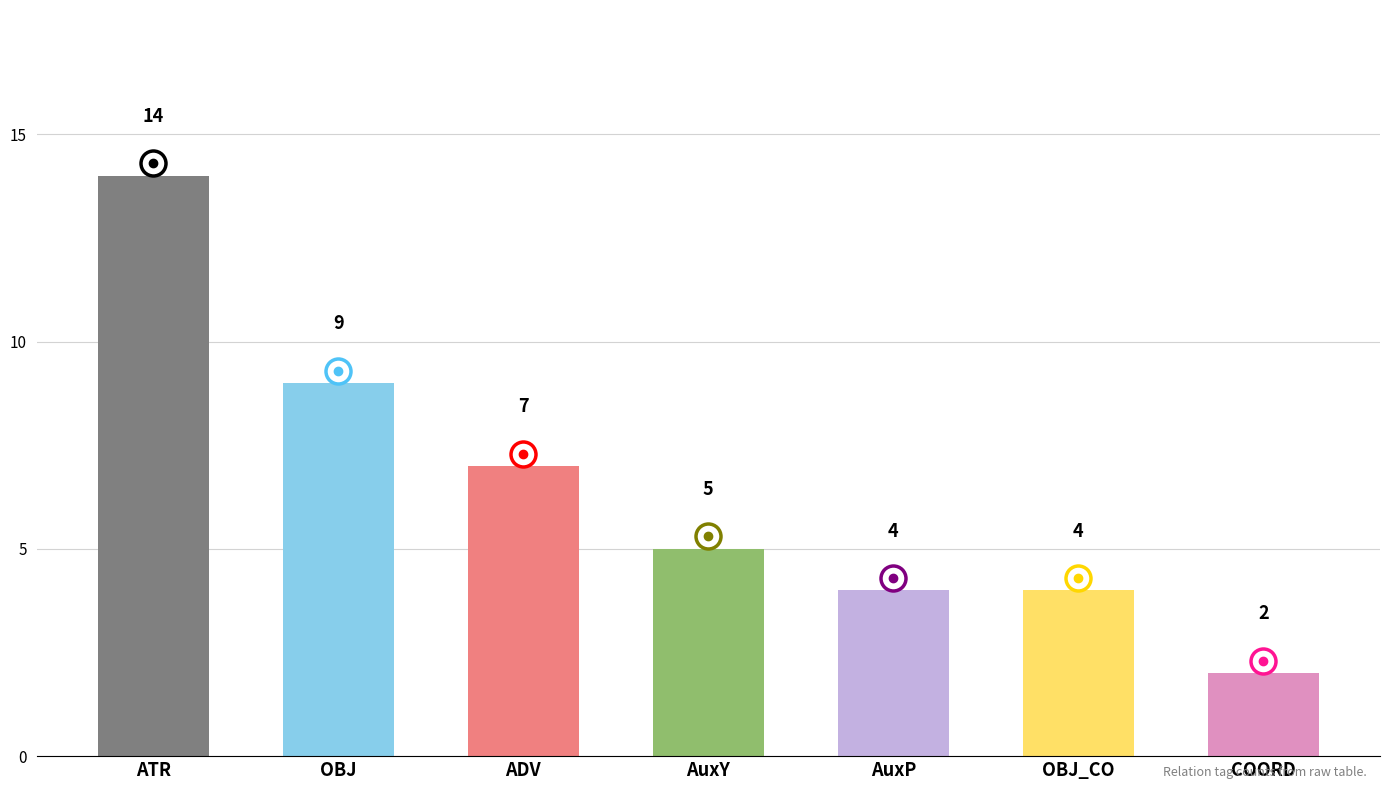

What is the greatest value displayed?

14